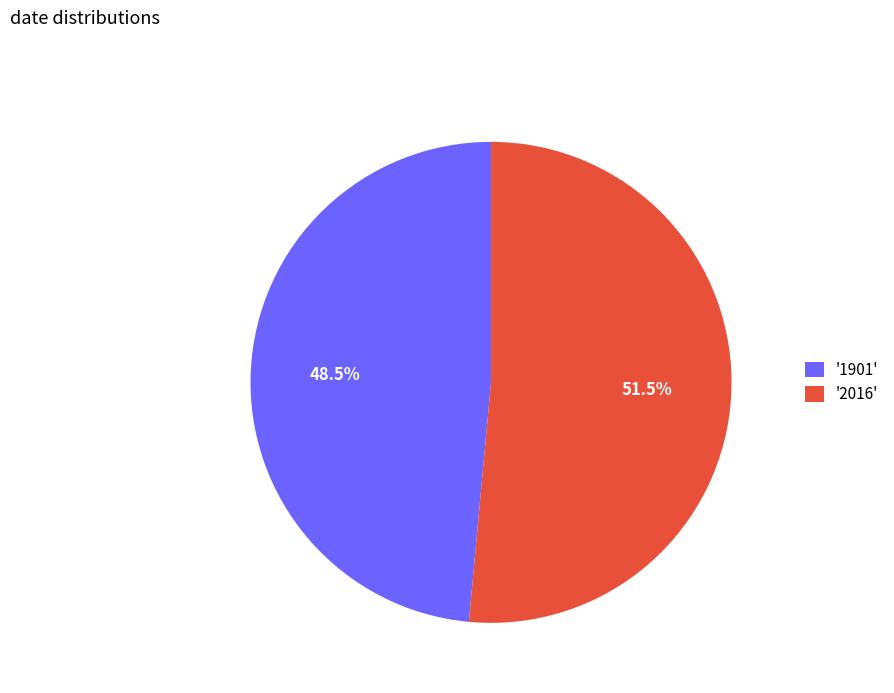

What is the smallest slice in the pie chart?

'1901'